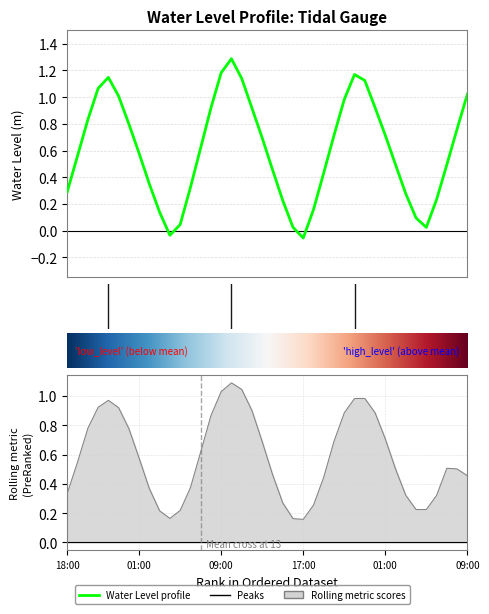

Between 2023-08-22 09:00 and 2023-08-21 01:00, which is larger?

2023-08-22 09:00